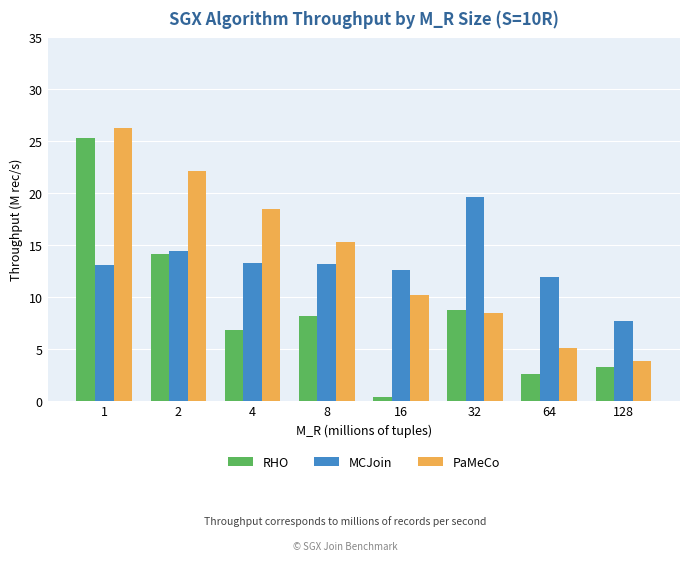

What is the minimum value for RHO?

0.3